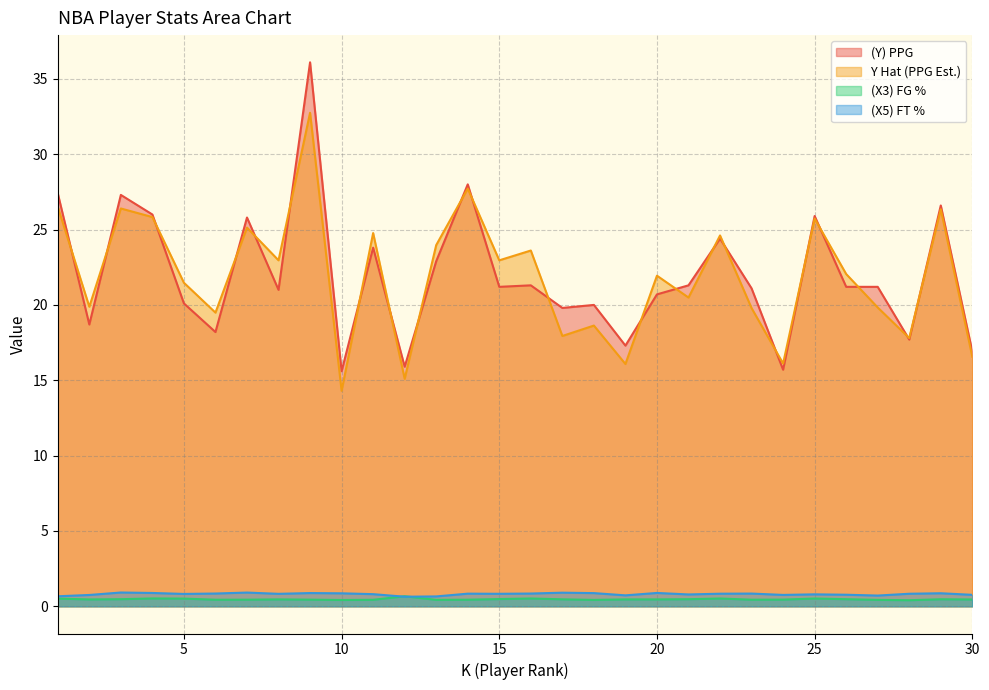

At which category does the chart reach its peak across all series?

9